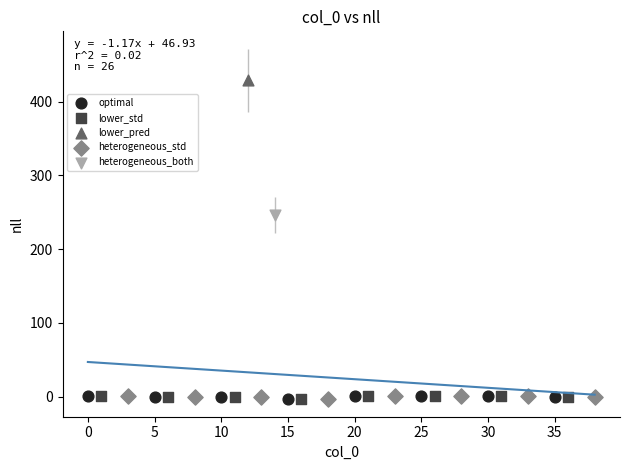

What are all the series names shown in the legend?

optimal, lower_std, lower_pred, heterogeneous_std, heterogeneous_both